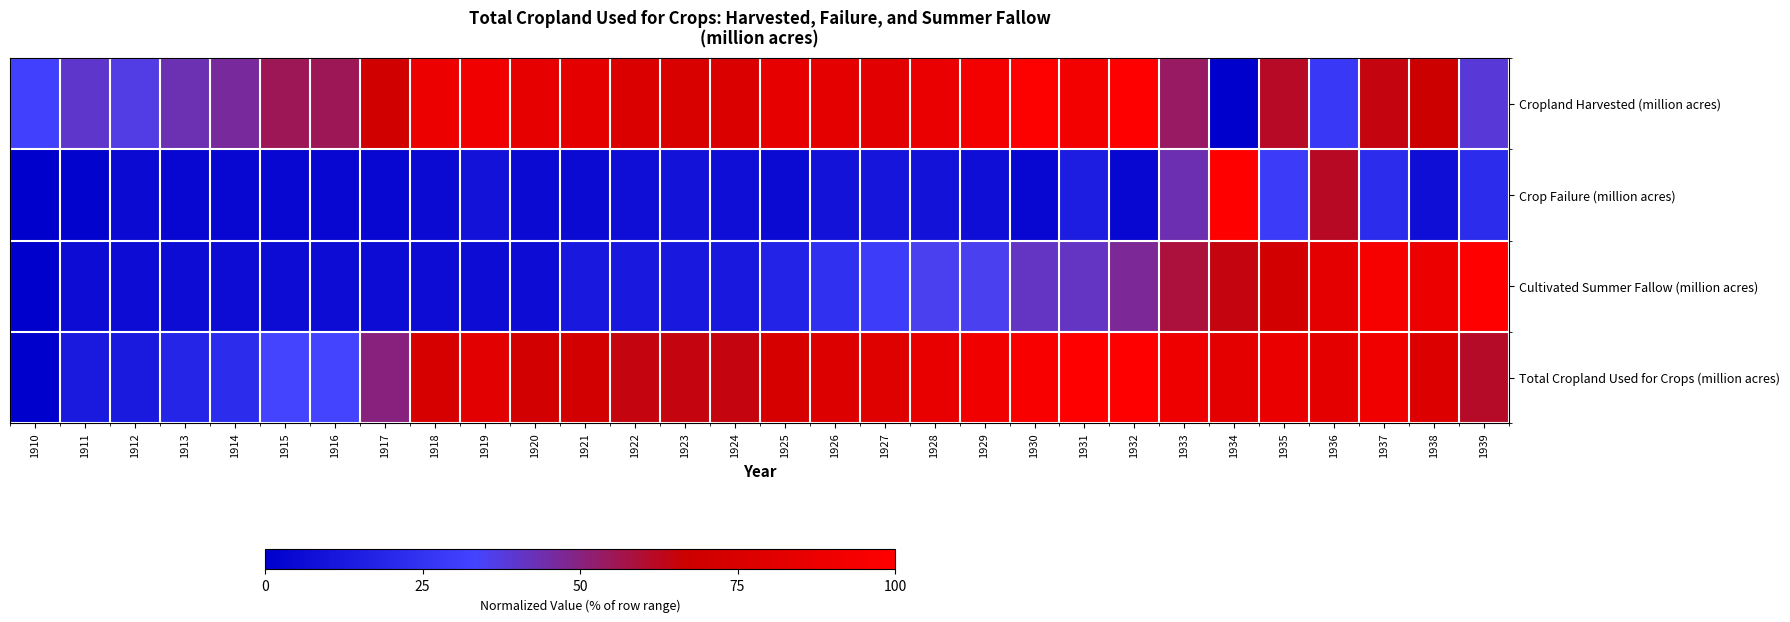

Reading left to right, what are all the values shown in this chart?

Cropland Harvested (million acres): 1910=0.3	1911=0.4	1912=0.4	1913=0.4	1914=0.5	1915=0.6	1916=0.6	1917=0.7	1918=0.9	1919=0.9	1920=0.8	1921=0.8	1922=0.8	1923=0.8	1924=0.8	1925=0.8	1926=0.8	1927=0.8	1928=0.9	1929=0.9	1930=1.0	1931=0.9	1932=1.0	1933=0.5	1934=0.0	1935=0.6	1936=0.3	1937=0.6	1938=0.7	1939=0.4
Crop Failure (million acres): 1910=0.0	1911=0.0	1912=0.1	1913=0.0	1914=0.0	1915=0.0	1916=0.0	1917=0.0	1918=0.1	1919=0.1	1920=0.1	1921=0.1	1922=0.1	1923=0.1	1924=0.1	1925=0.1	1926=0.1	1927=0.1	1928=0.1	1929=0.1	1930=0.0	1931=0.1	1932=0.0	1933=0.4	1934=1.0	1935=0.3	1936=0.6	1937=0.2	1938=0.1	1939=0.2
Cultivated Summer Fallow (million acres): 1910=0.0	1911=0.1	1912=0.1	1913=0.1	1914=0.1	1915=0.1	1916=0.1	1917=0.1	1918=0.1	1919=0.1	1920=0.1	1921=0.1	1922=0.1	1923=0.1	1924=0.1	1925=0.2	1926=0.2	1927=0.3	1928=0.4	1929=0.4	1930=0.4	1931=0.4	1932=0.5	1933=0.6	1934=0.6	1935=0.7	1936=0.8	1937=0.9	1938=0.9	1939=1.0
Total Cropland Used for Crops (million acres): 1910=0.0	1911=0.1	1912=0.1	1913=0.2	1914=0.2	1915=0.3	1916=0.3	1917=0.5	1918=0.7	1919=0.8	1920=0.7	1921=0.7	1922=0.6	1923=0.6	1924=0.6	1925=0.7	1926=0.8	1927=0.8	1928=0.9	1929=0.9	1930=1.0	1931=1.0	1932=1.0	1933=0.9	1934=0.8	1935=0.9	1936=0.8	1937=0.9	1938=0.8	1939=0.6